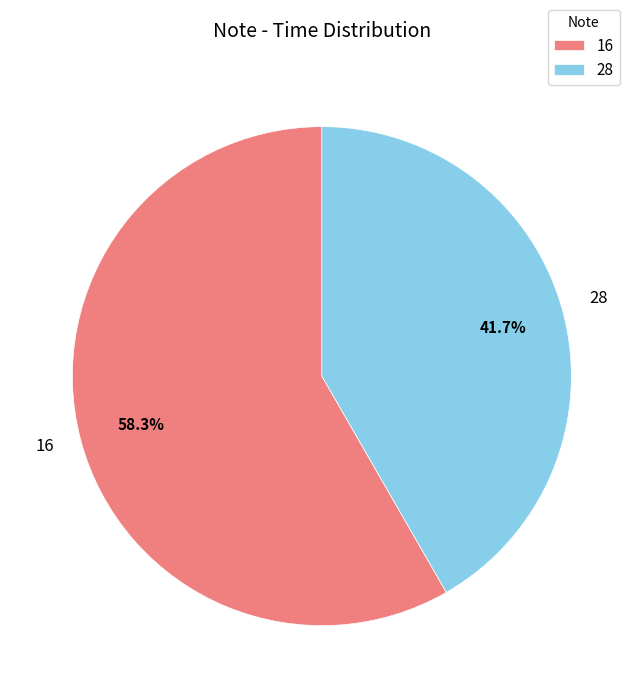

Which category has the smallest portion of the pie?

28